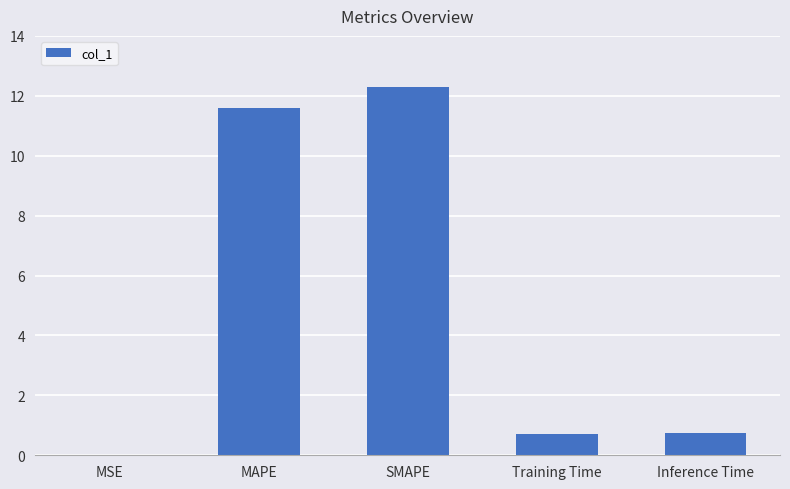

The value at MAPE is 4.7. True or false?

False